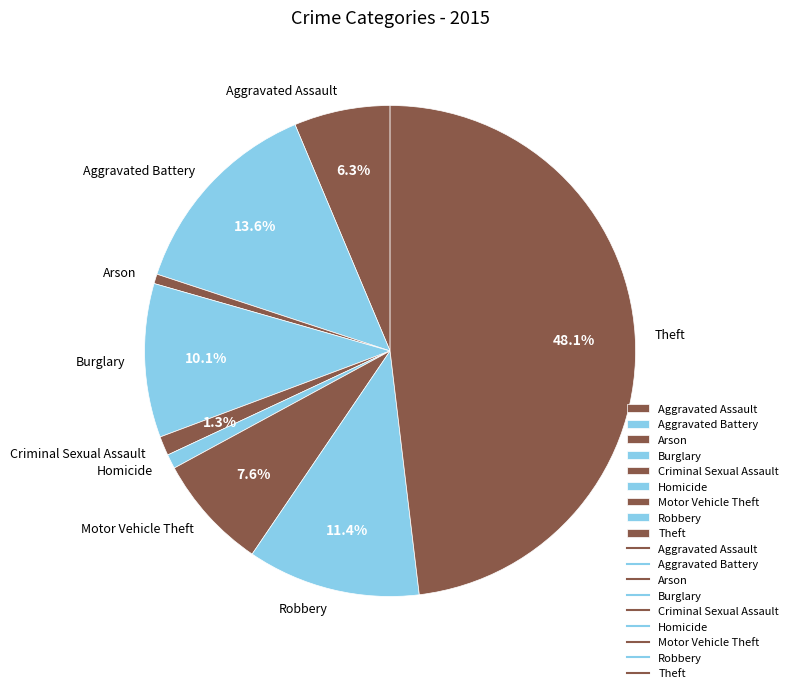

Is there any slice that represents more than half of the pie?

No